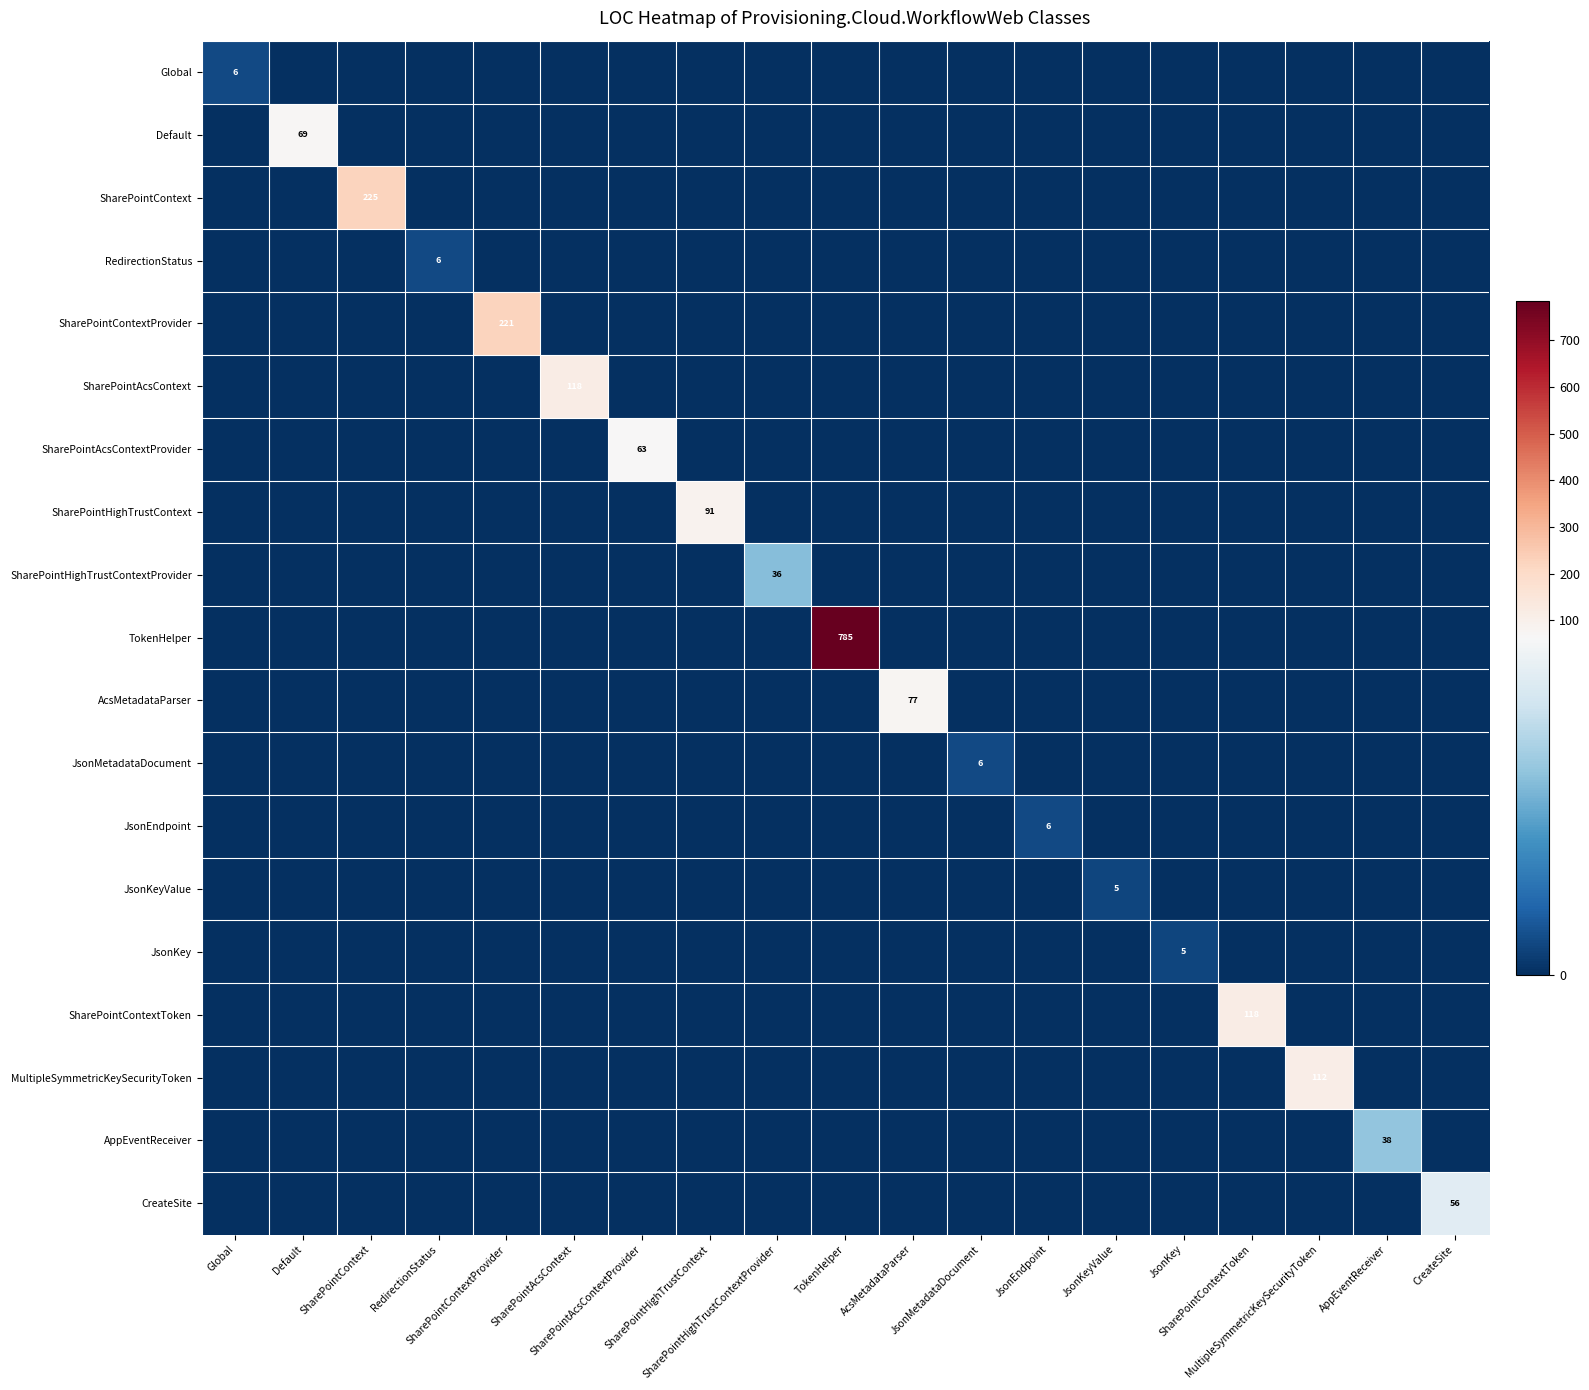

Is the value of JsonEndpoint at SharePointHighTrustContext greater than the value of Default at JsonKey?

No